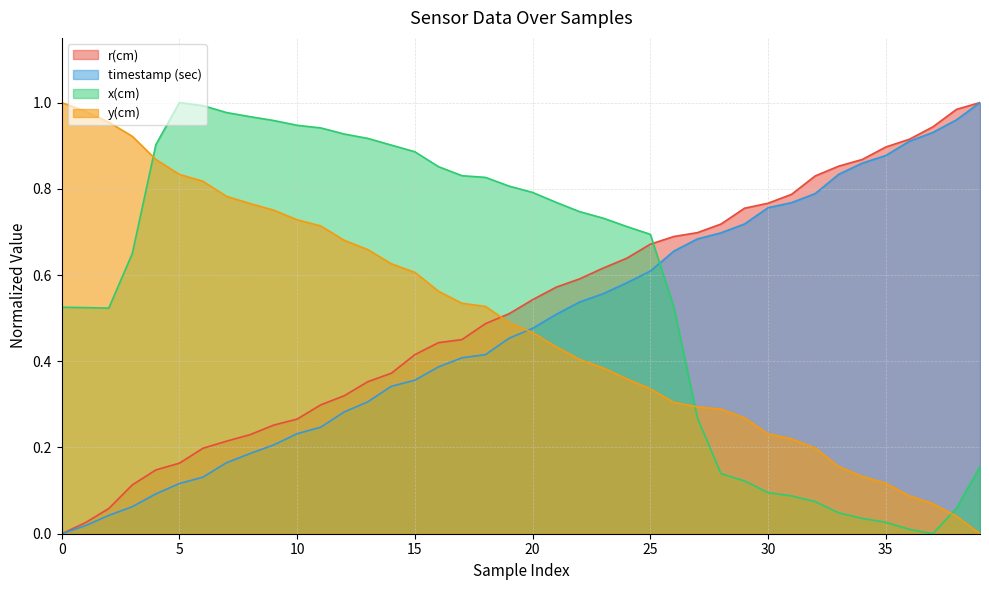

How many times do x(cm) and y(cm) cross each other?

3